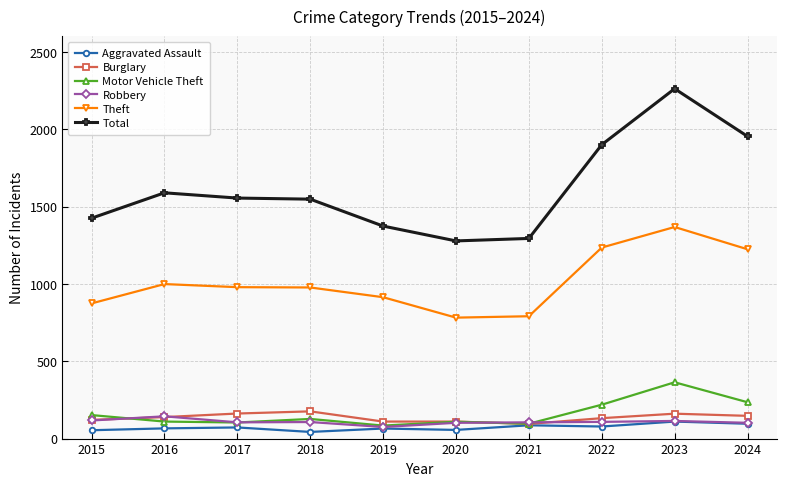

Which series has the largest total across all categories?

Total